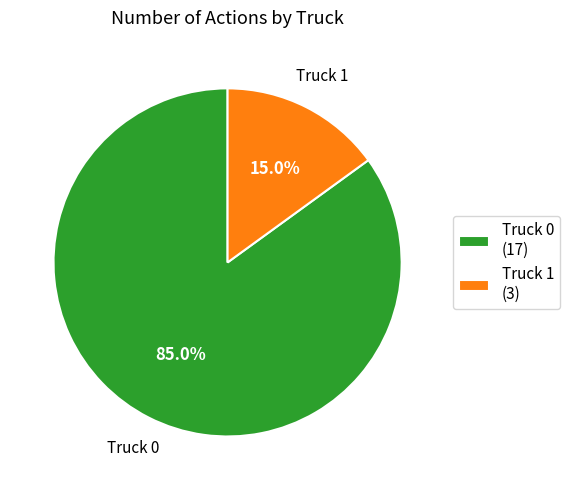

To the nearest percent, what portion does Truck 1 represent?

15%